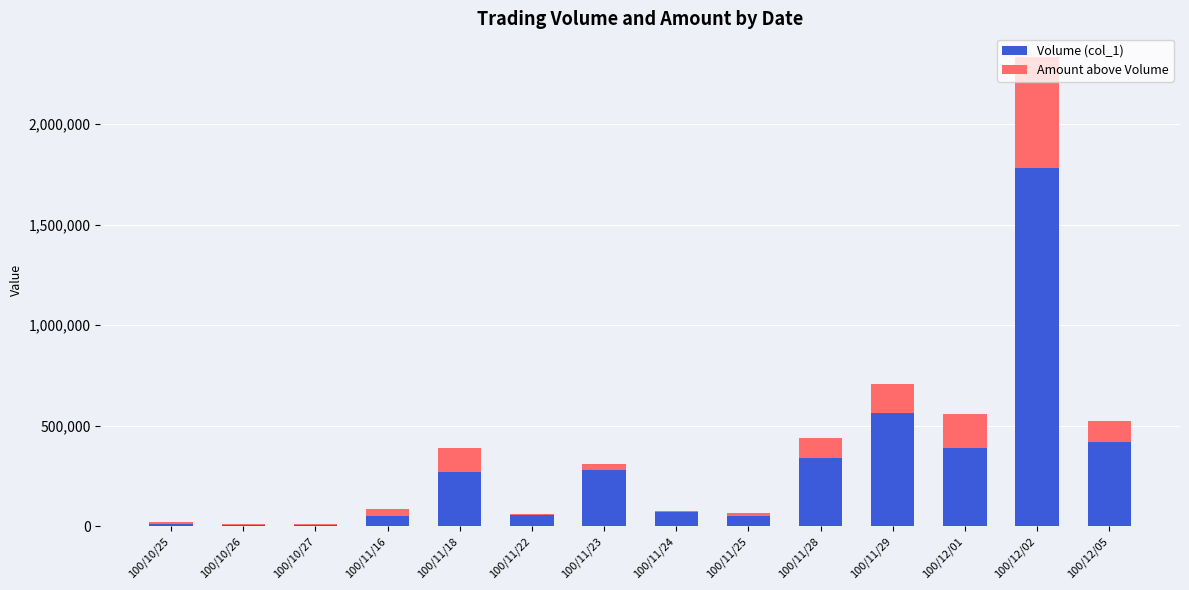

Where is Amount above Volume nearest to the value 260495?

100/12/01